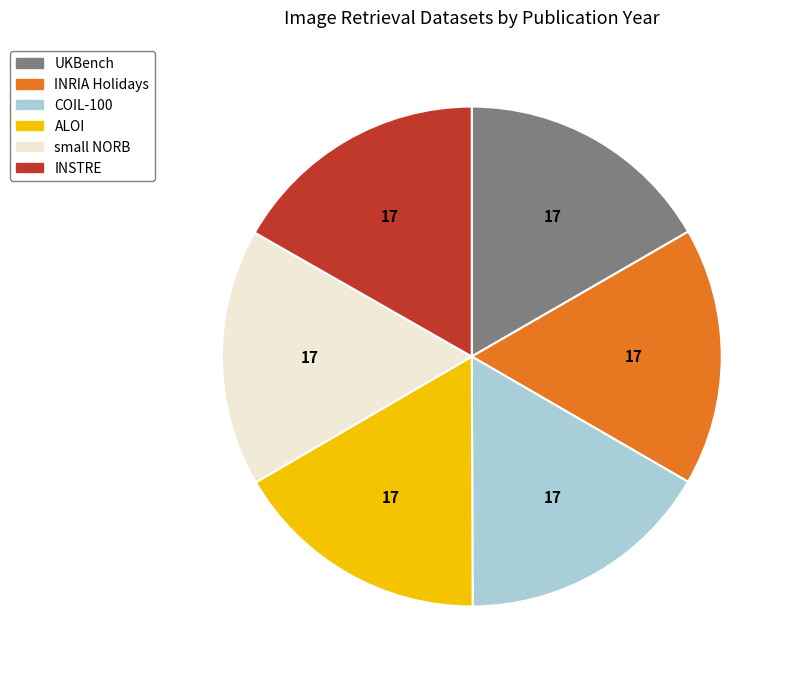

Is small NORB the majority of the pie?

No